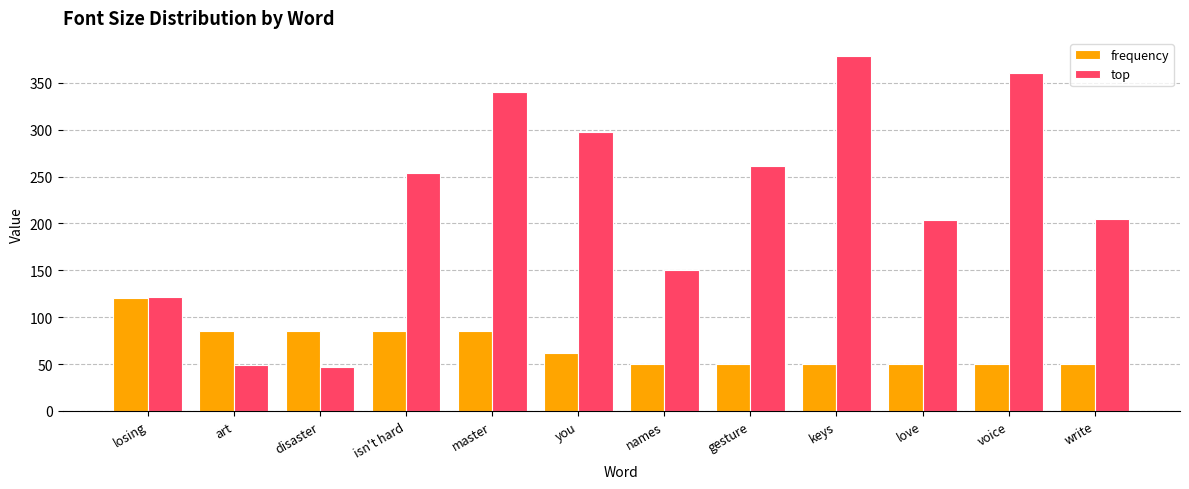

At which label does frequency first exceed 62?

losing